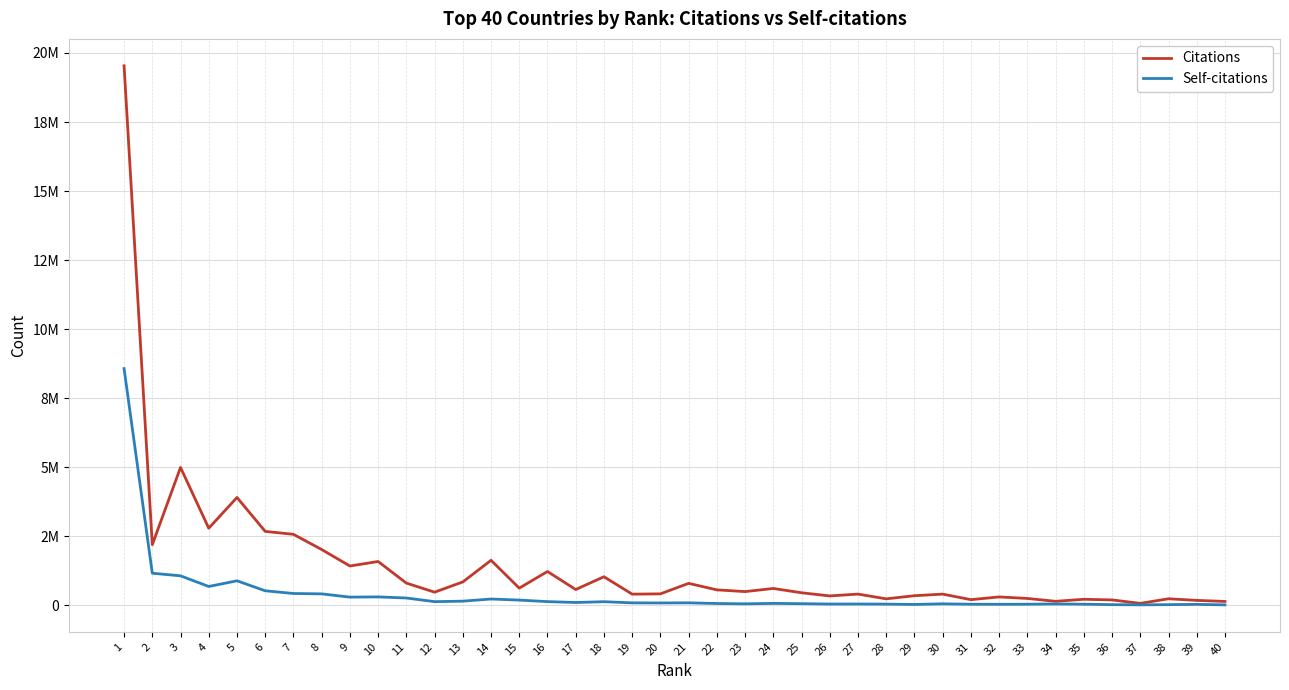

At which category does the chart reach its minimum across all series?

40